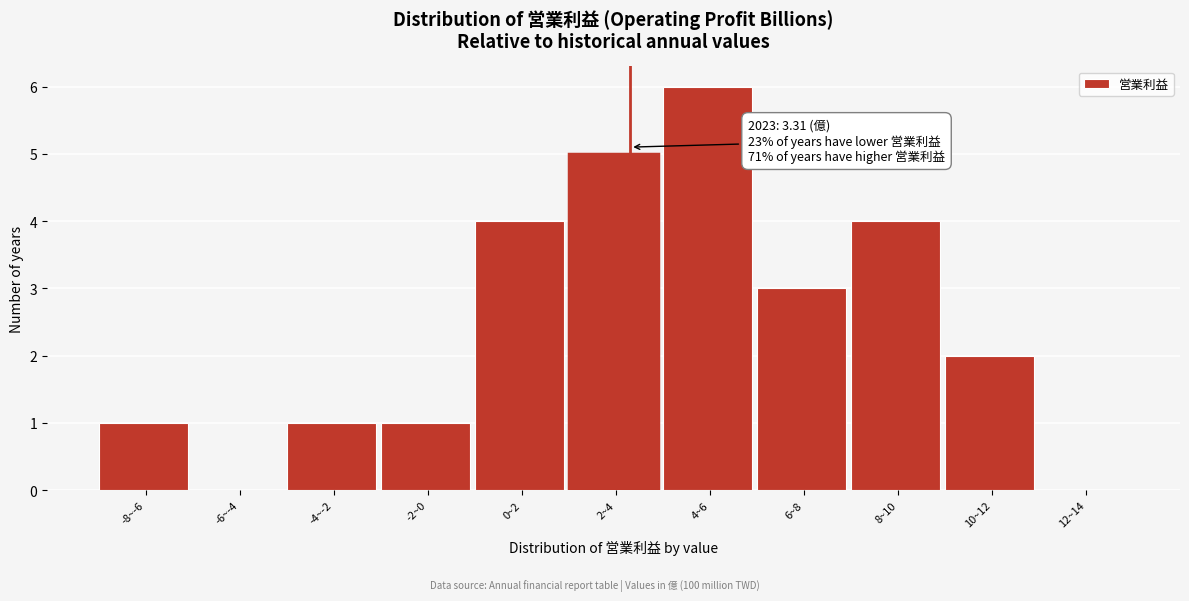

Reading left to right, extract all data points from this chart.

-8~-6=1	-6~-4=0	-4~-2=1	-2~0=1	0~2=4	2~4=5	4~6=6	6~8=3	8~10=4	10~12=2	12~14=0